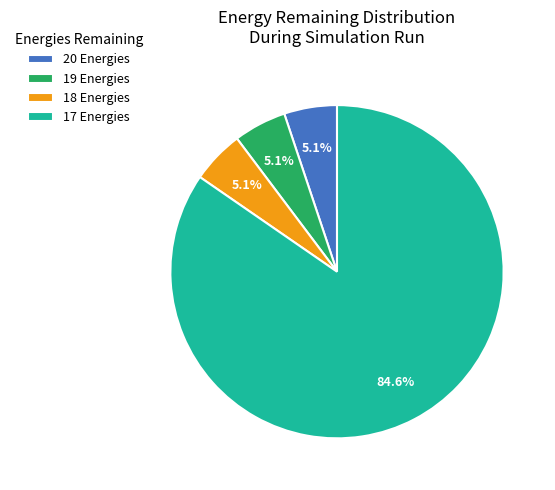

To the nearest percent, what is the average slice percentage?

25%